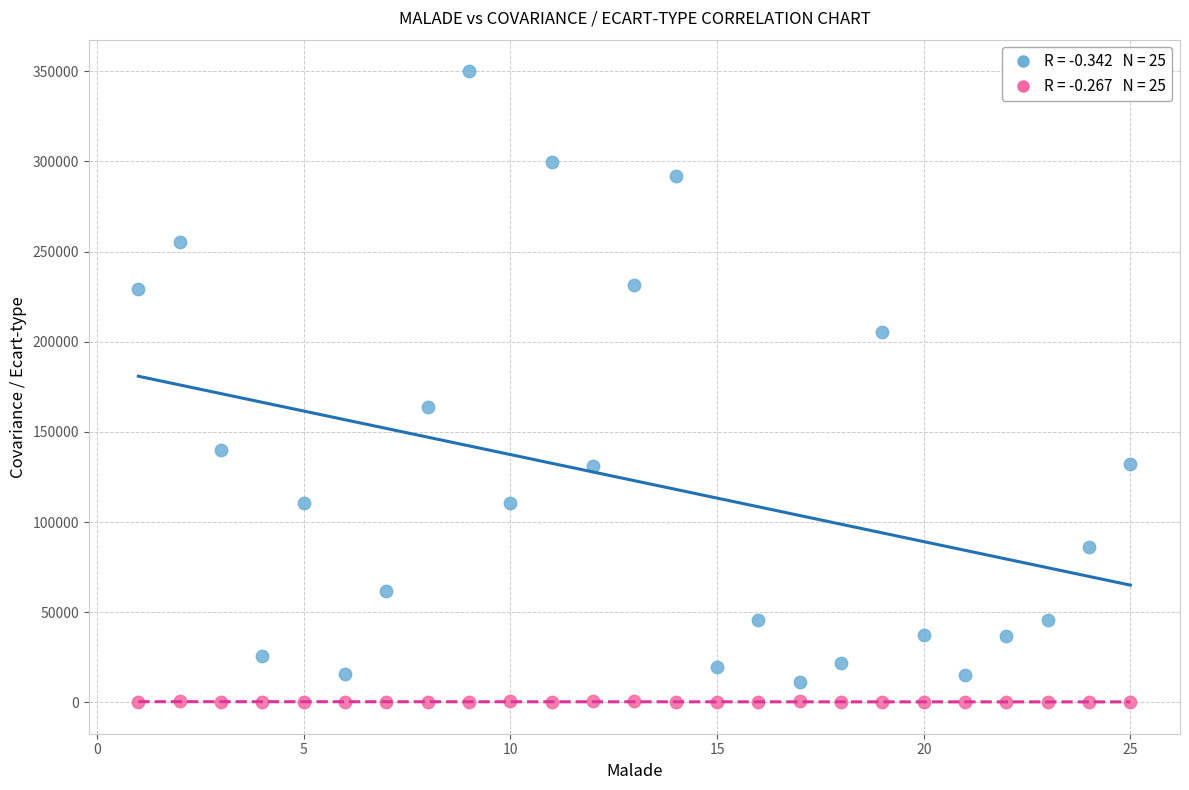

Across all series, what Y value is closest to 175062?

163980.0